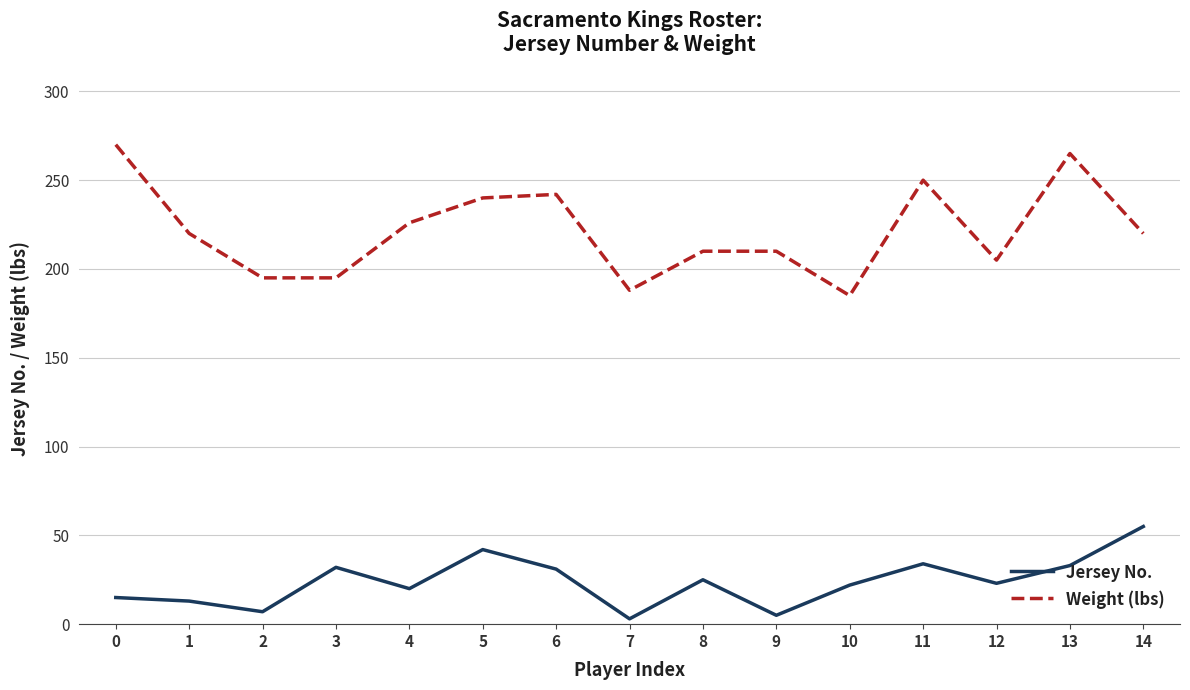

What is the greatest value displayed?

270